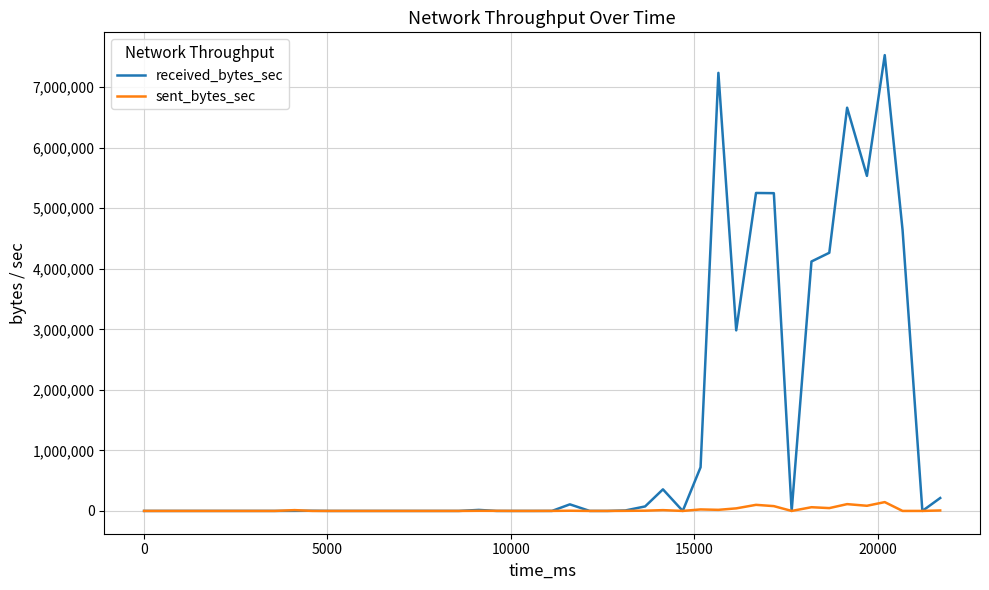

Which series has the largest range (max minus min)?

received_bytes_sec